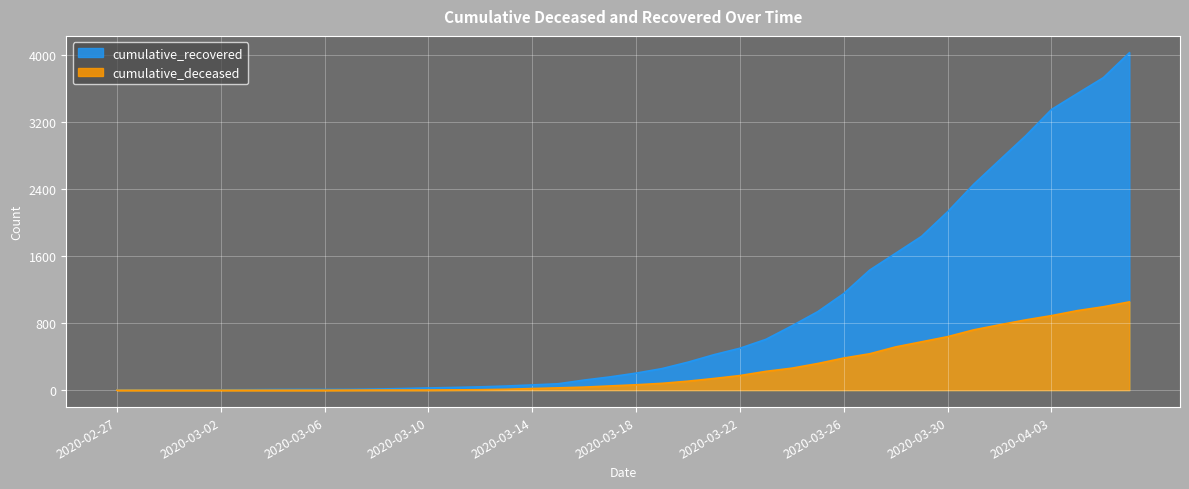

What position from the left is 2020-03-14?

17